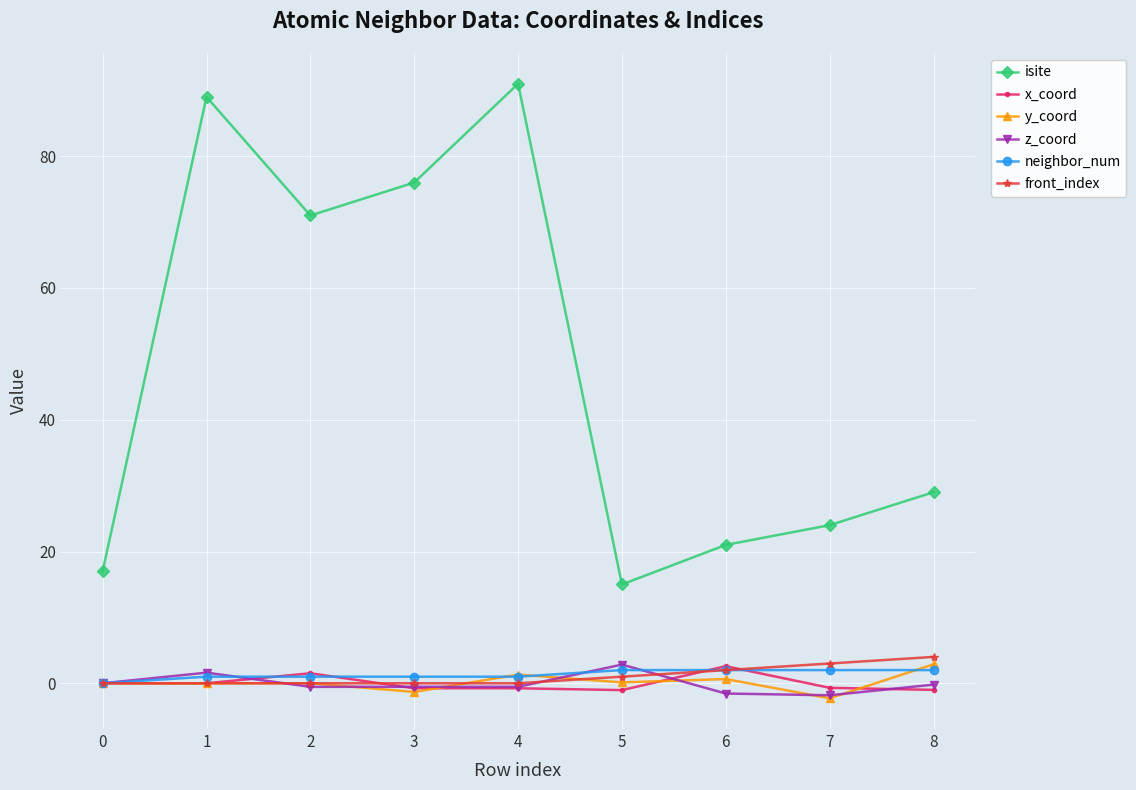

What is the minimum value shown in the chart?

-2.3